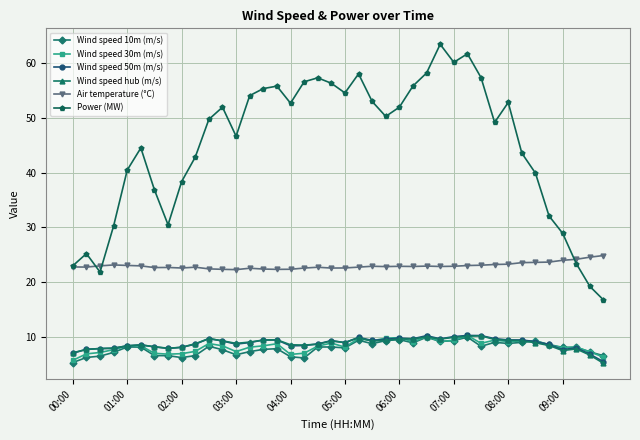

Which series has the largest total across all categories?

Power (MW)